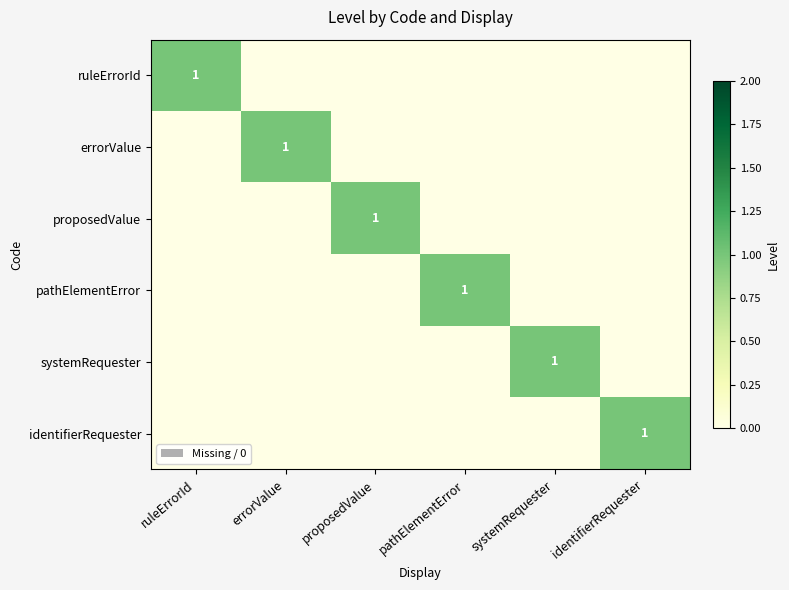

Between systemRequester and pathElementError, which is larger?

systemRequester